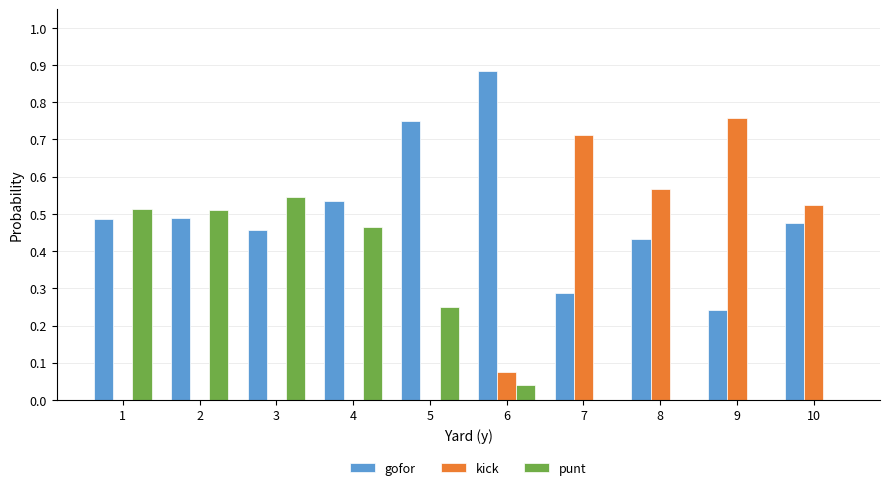

At which label does punt reach its peak?

3